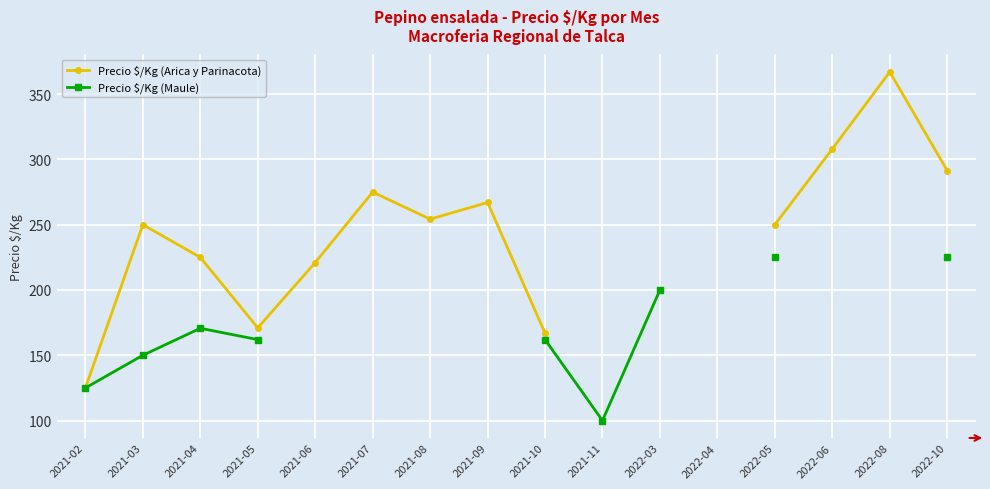

Is the value of Precio $/Kg (Arica y Parinacota) at 2021-10 greater than the value of Precio $/Kg (Maule) at 2021-06?

No